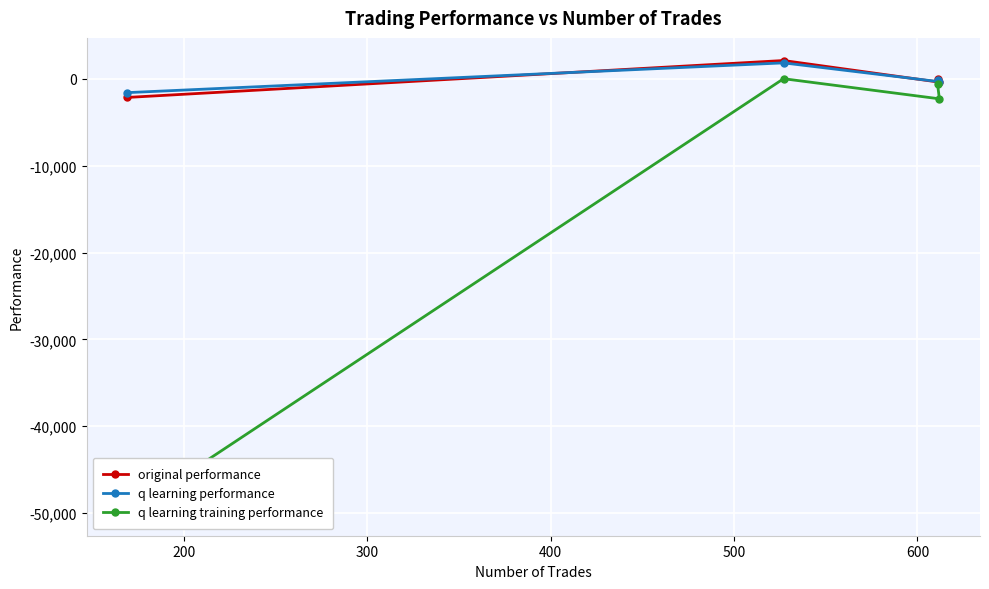

How many data points does each series have?

4